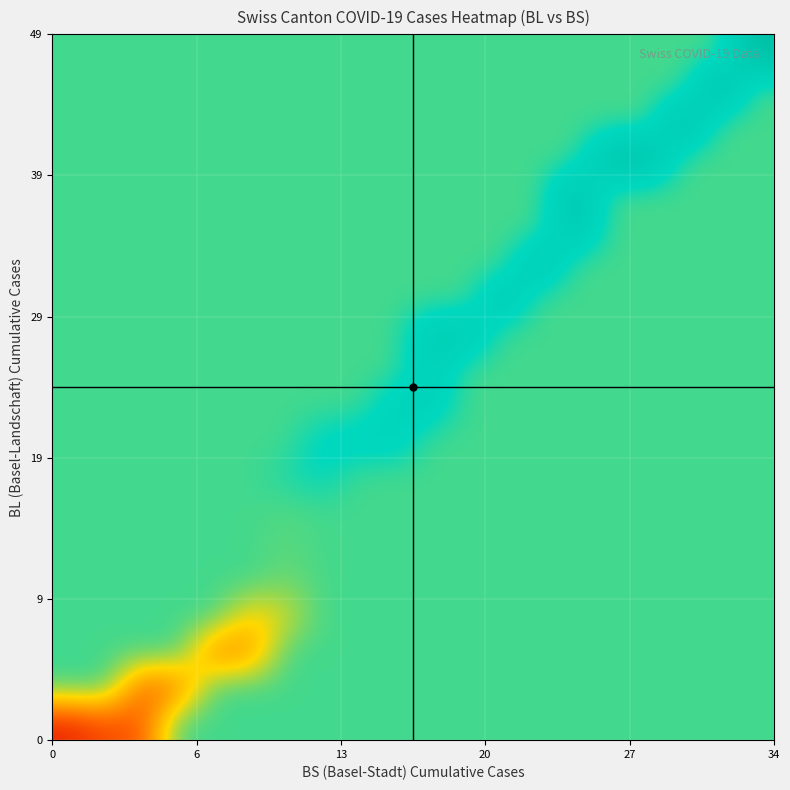

What is the smallest value displayed?

37.7